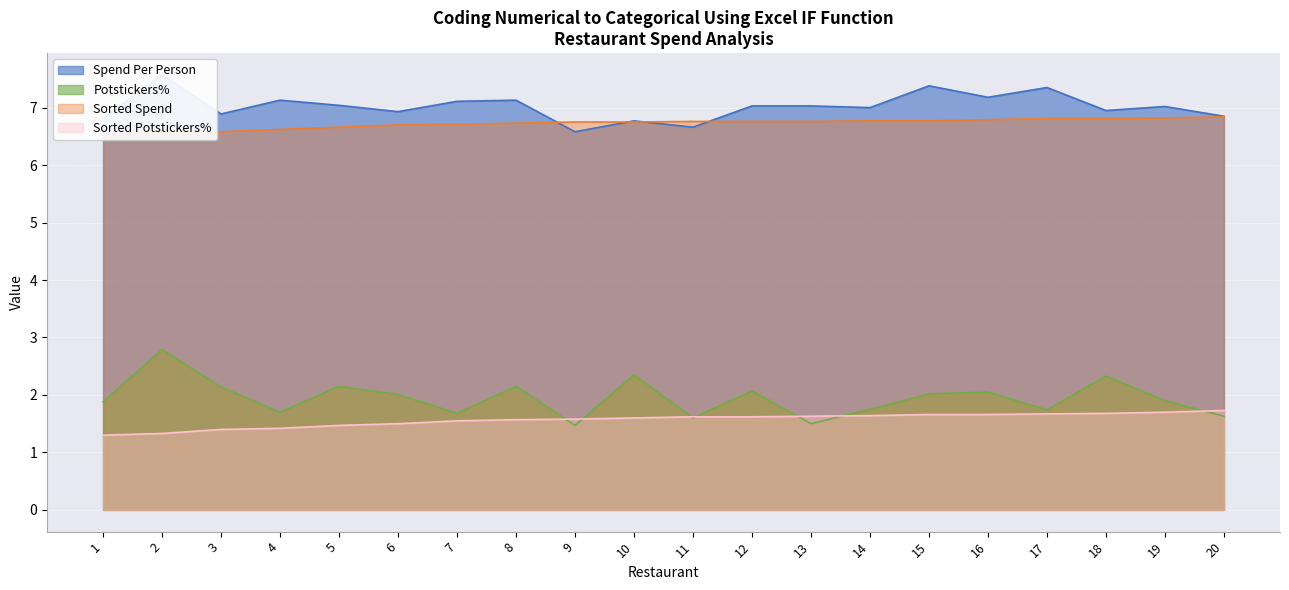

Rank the categories by Sorted Spend value from lowest to highest.

1, 2, 3, 4, 5, 6, 7, 8, 9, 10, 11, 12, 13, 14, 15, 16, 17, 18, 19, 20